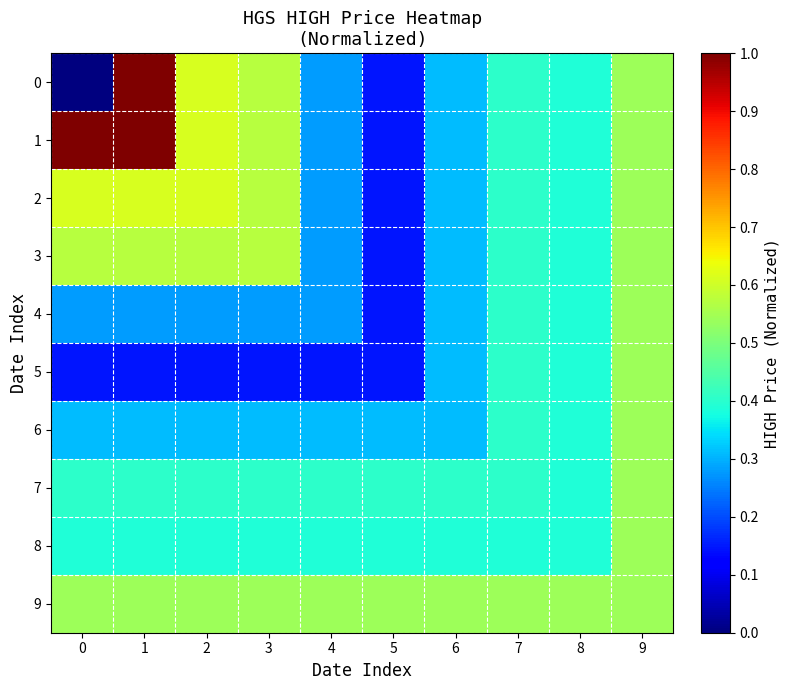

Which series changed the most between 0 and 4?

1